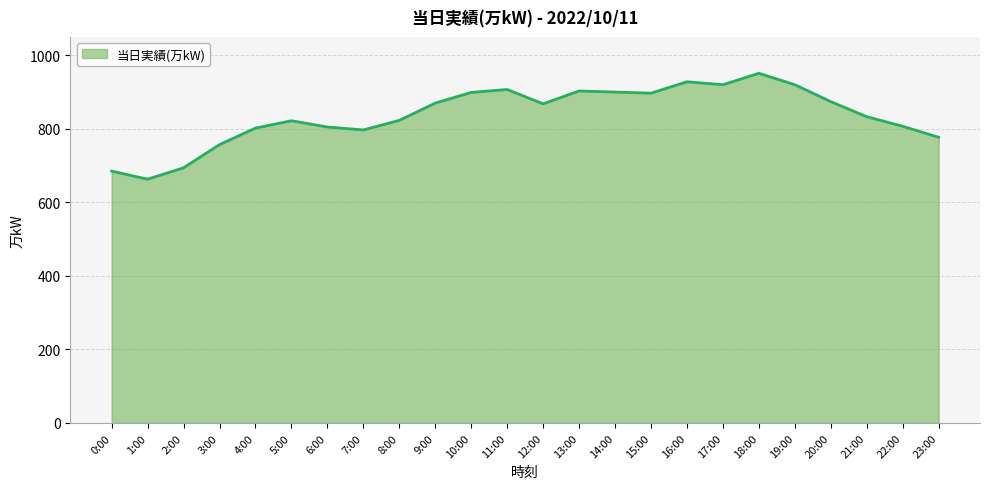

What is the change in value from 3:00 to 18:00?

+194